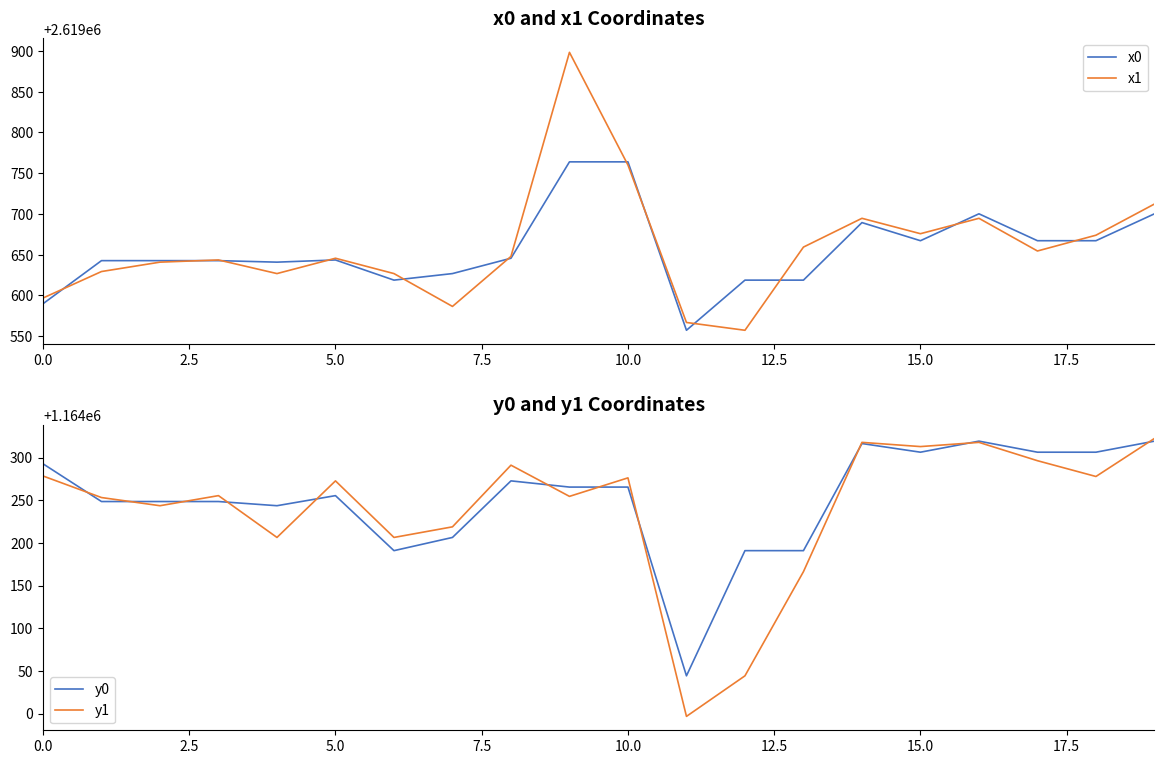

How many values in the y1 series are below 1164272?

10